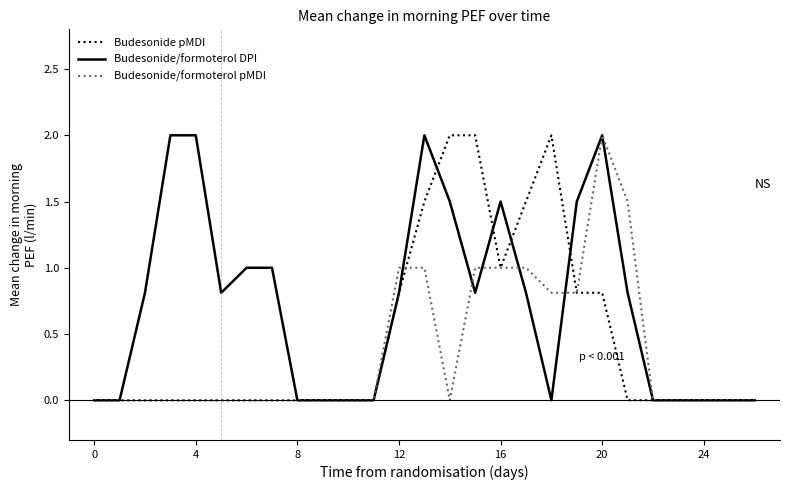

List the series in order of their overall mean, lowest first.

Budesonide/formoterol pMDI, Budesonide pMDI, Budesonide/formoterol DPI